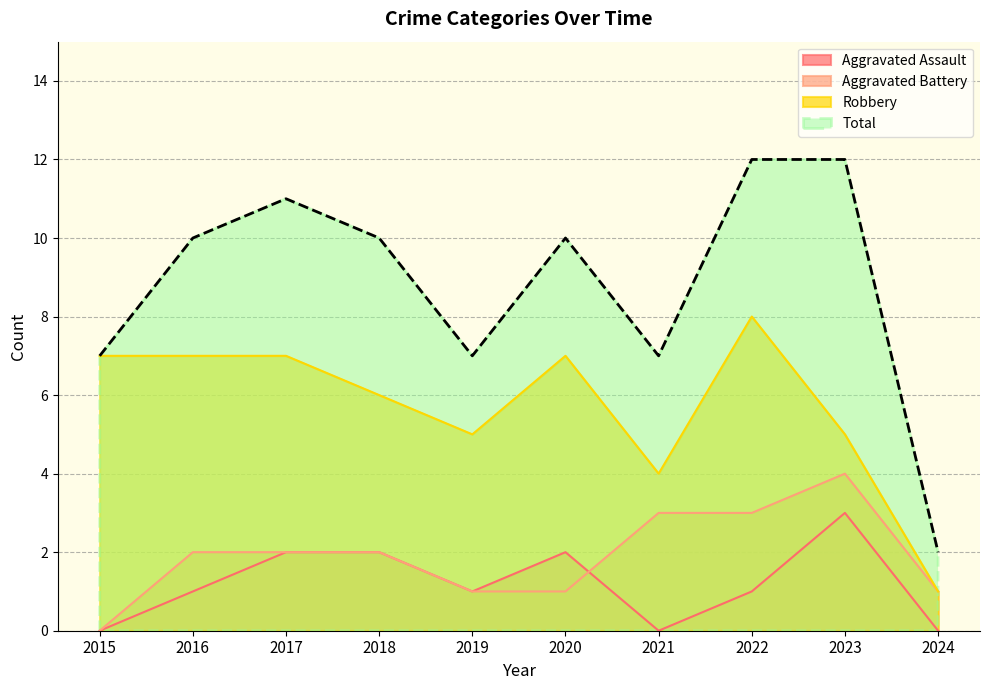

What is the approximate value of Robbery at 2020?

7